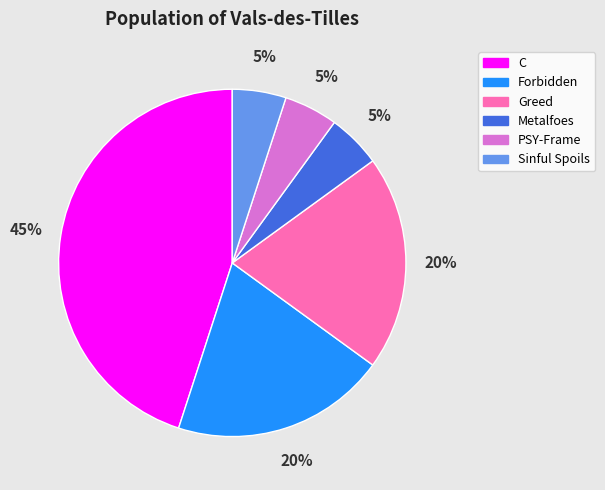

How many segments does this pie chart have?

6